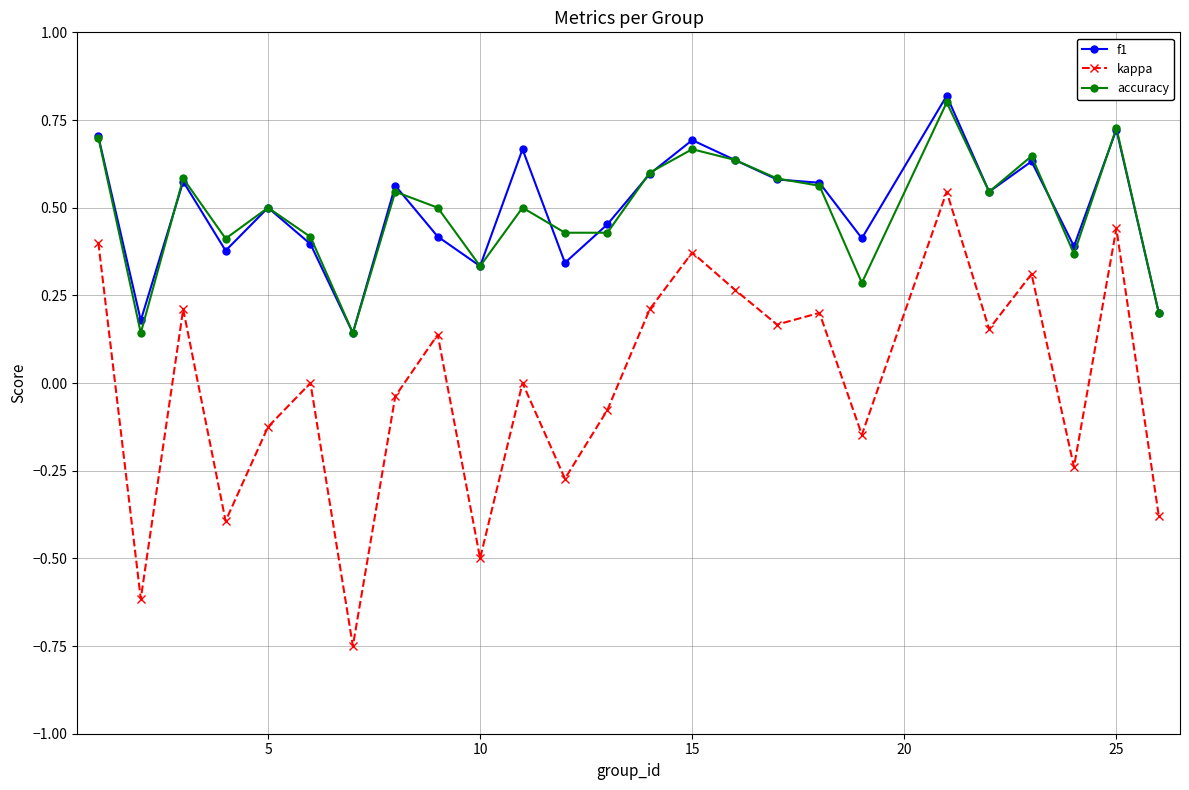

How many distinct data groups are displayed?

3